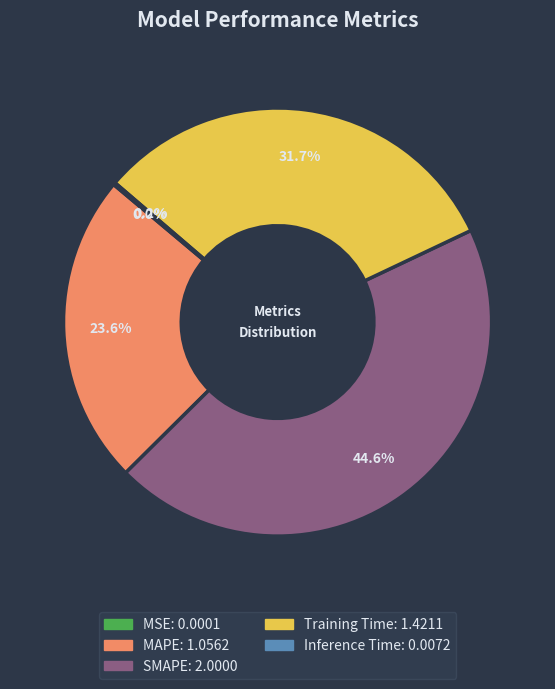

What is the total percentage of SMAPE and MAPE?

68.1%